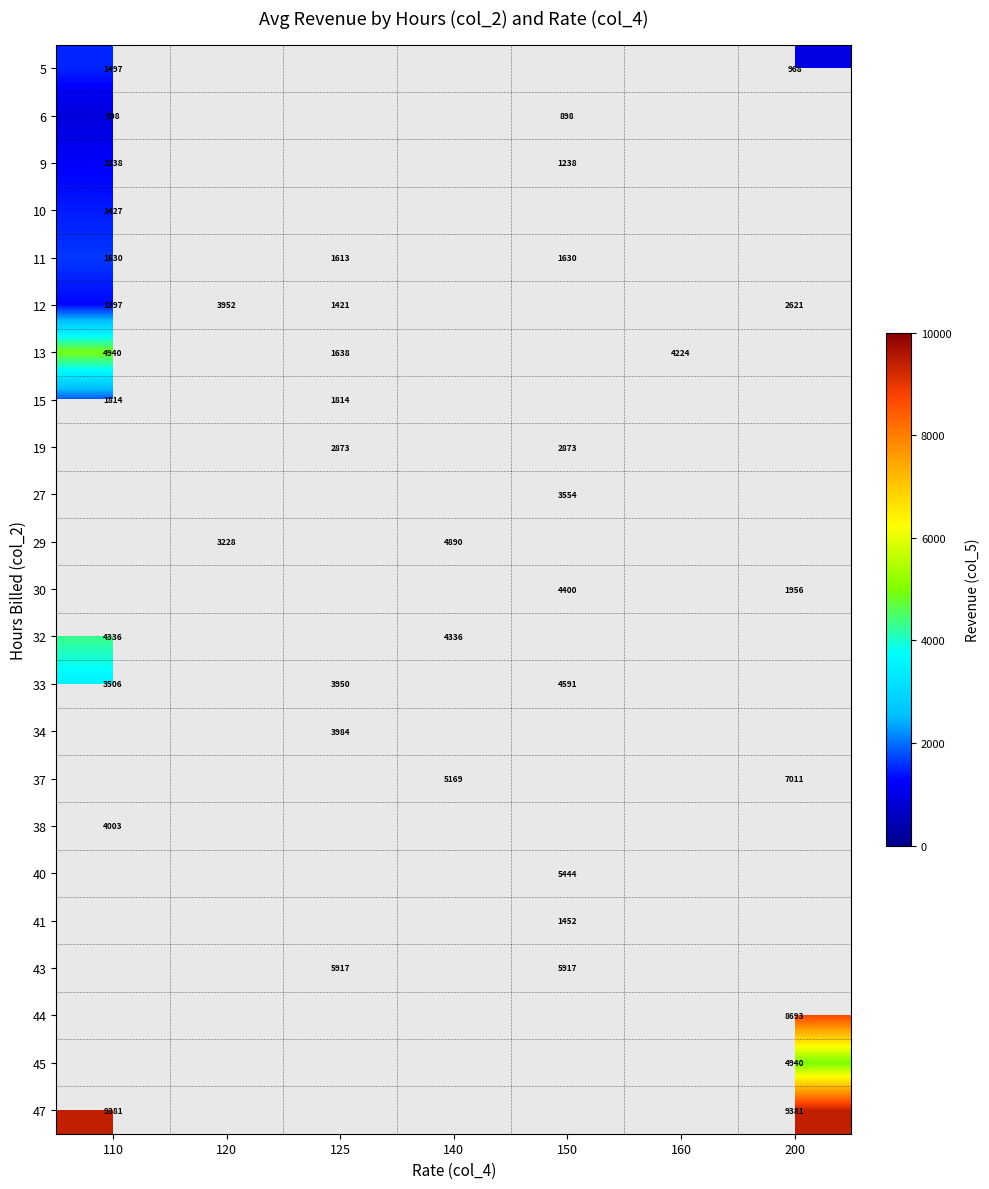

What is the difference between the 5 values at 110 and 200?

529.0